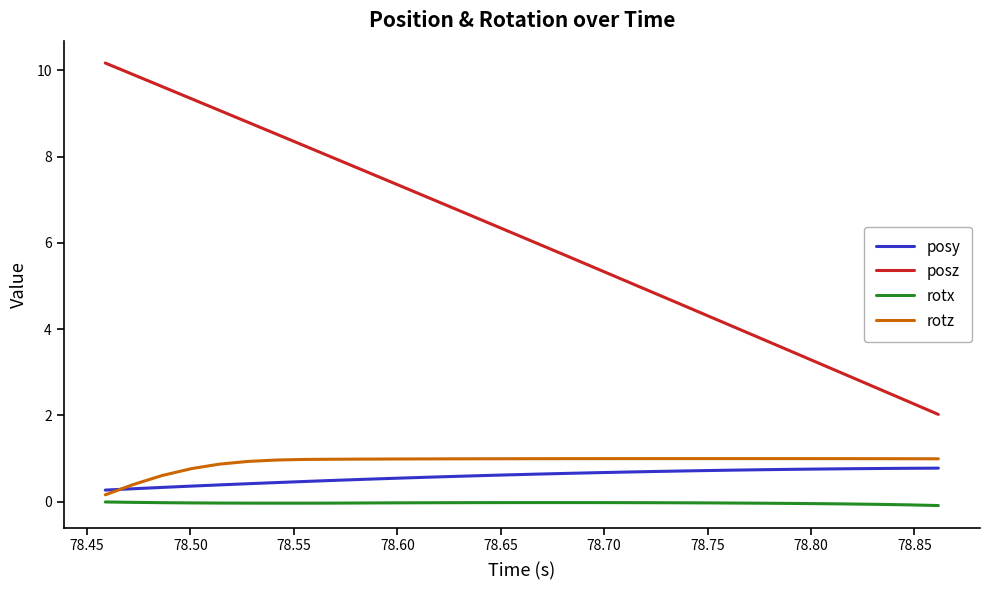

Count the number of categories in the chart.

30